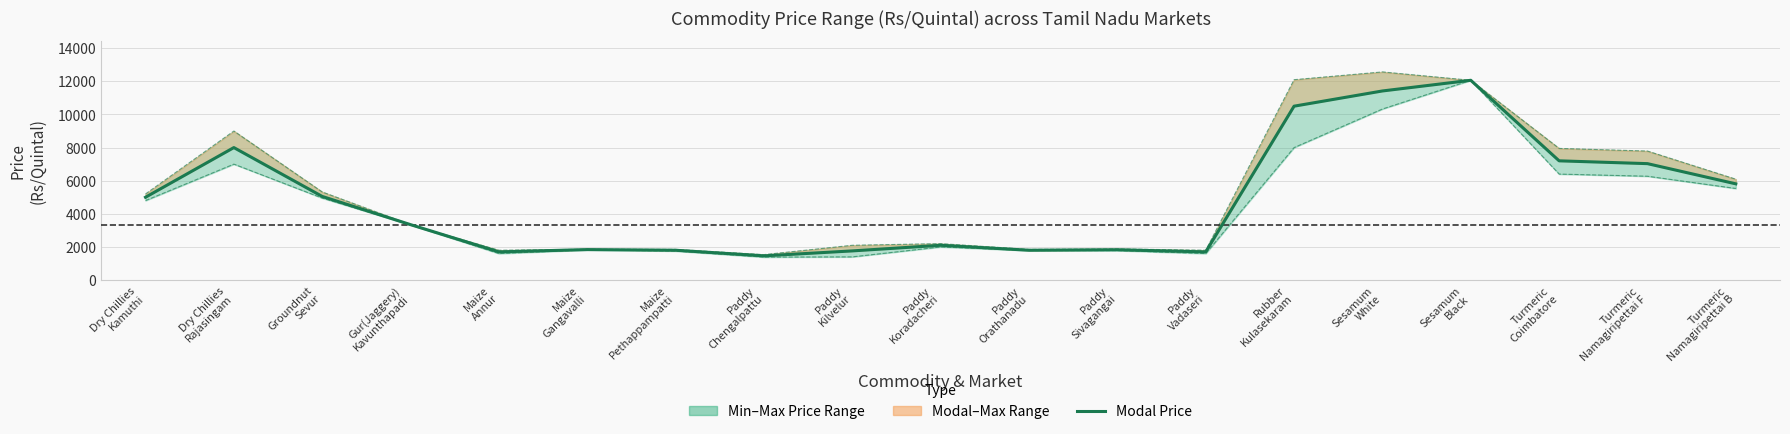

How many lines are shown in the chart?

3